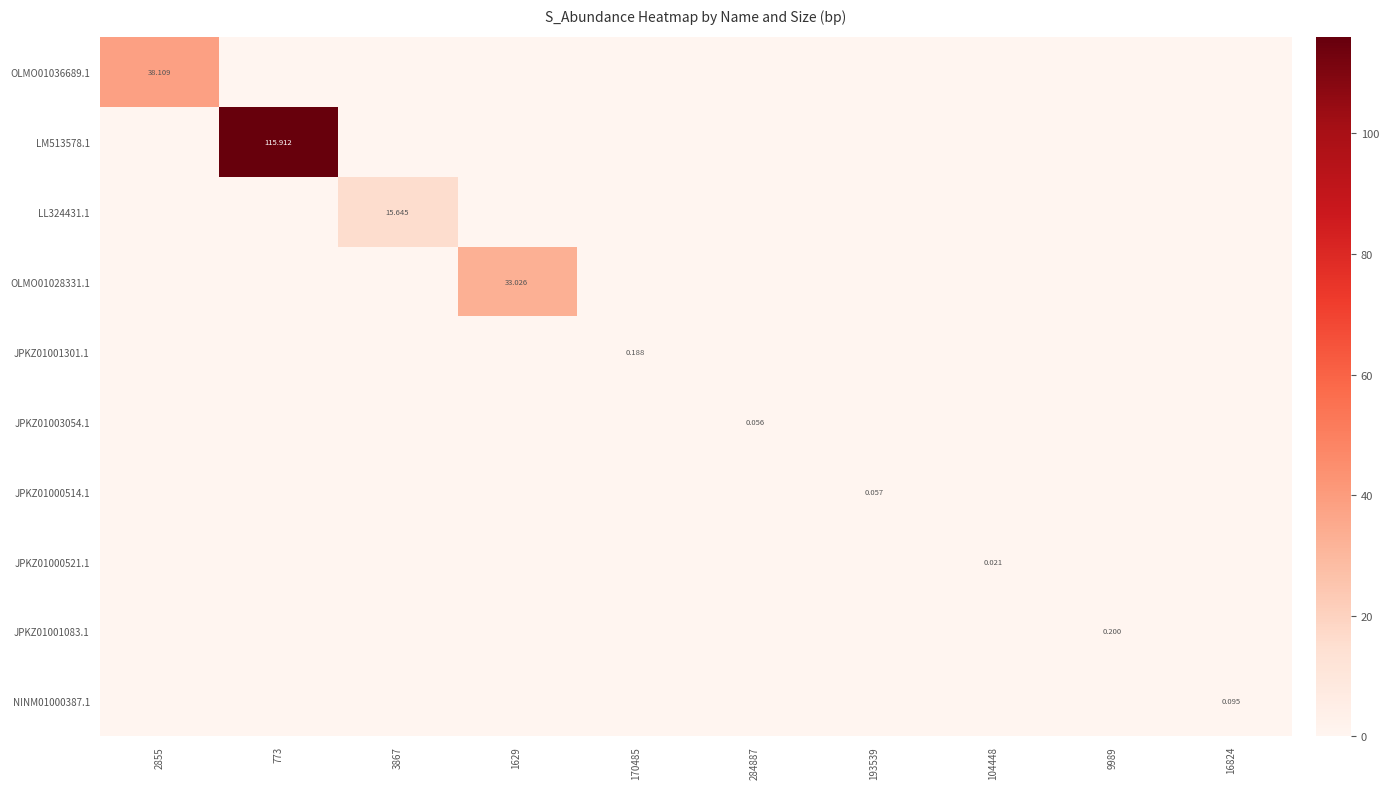

What is the difference between the highest and lowest values at 3867?

15.6